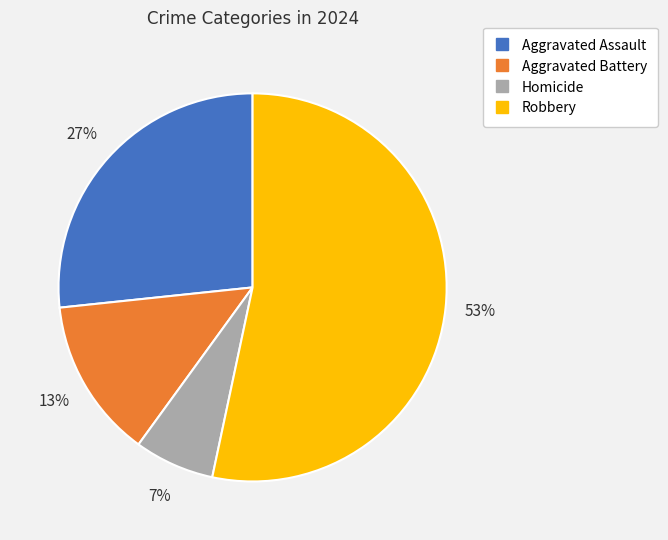

To the nearest percent, what percentage of the pie is Homicide?

7%